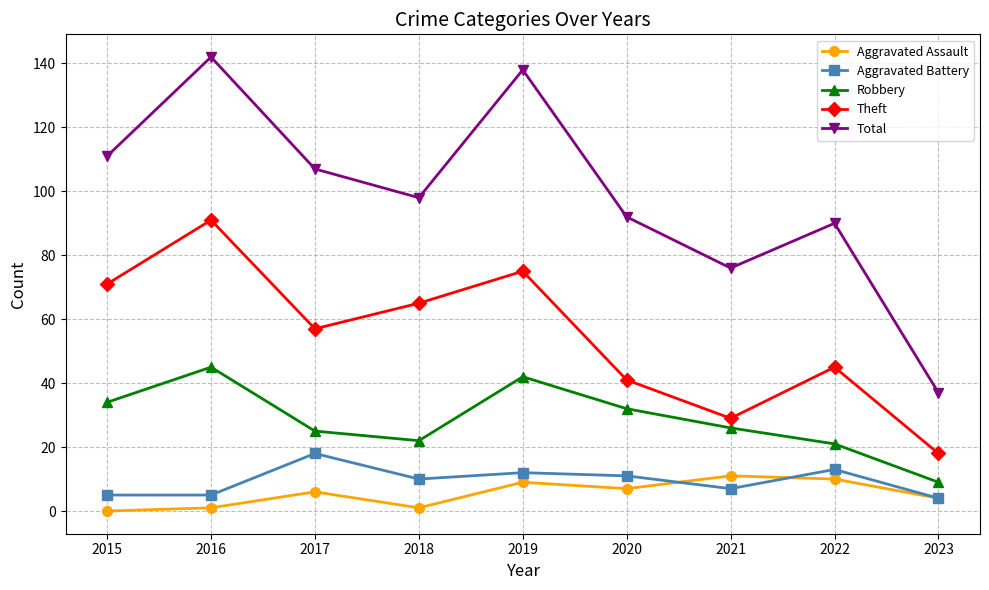

True or false: Aggravated Assault and Theft intersect in this chart.

False